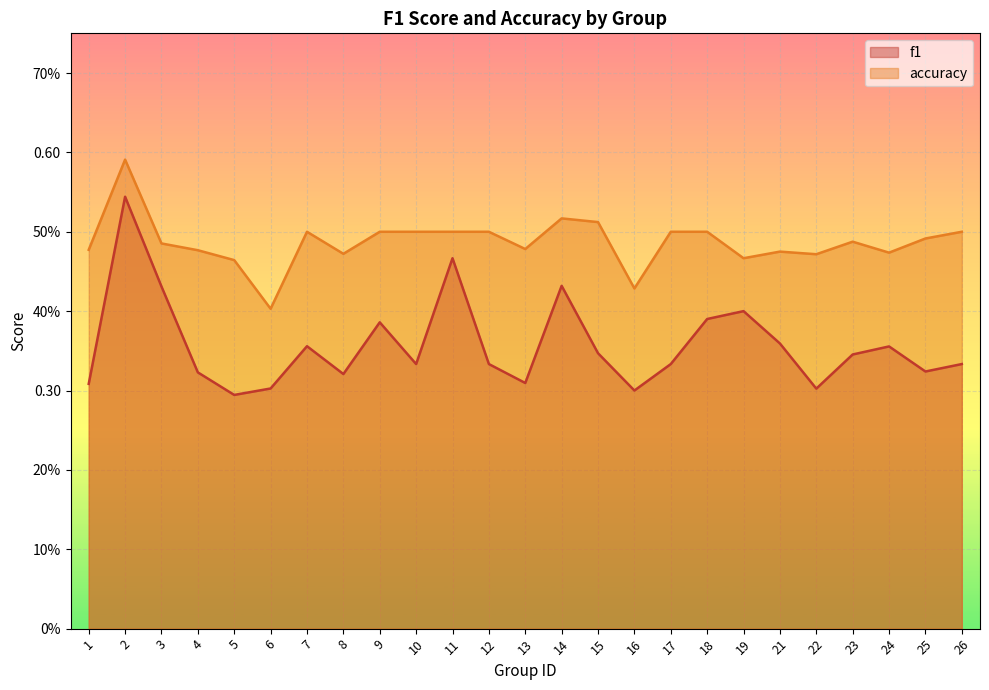

How many accuracy values are between 0 and 1?

25